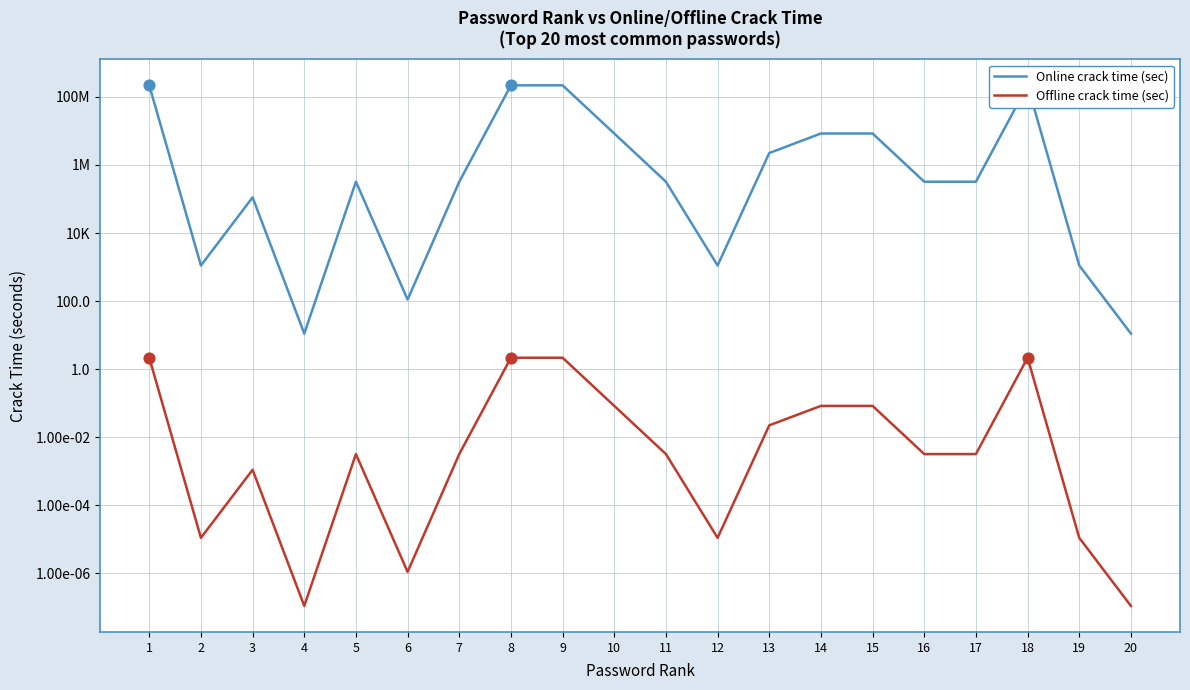

Which series has the largest total across all categories?

Online crack time (sec)